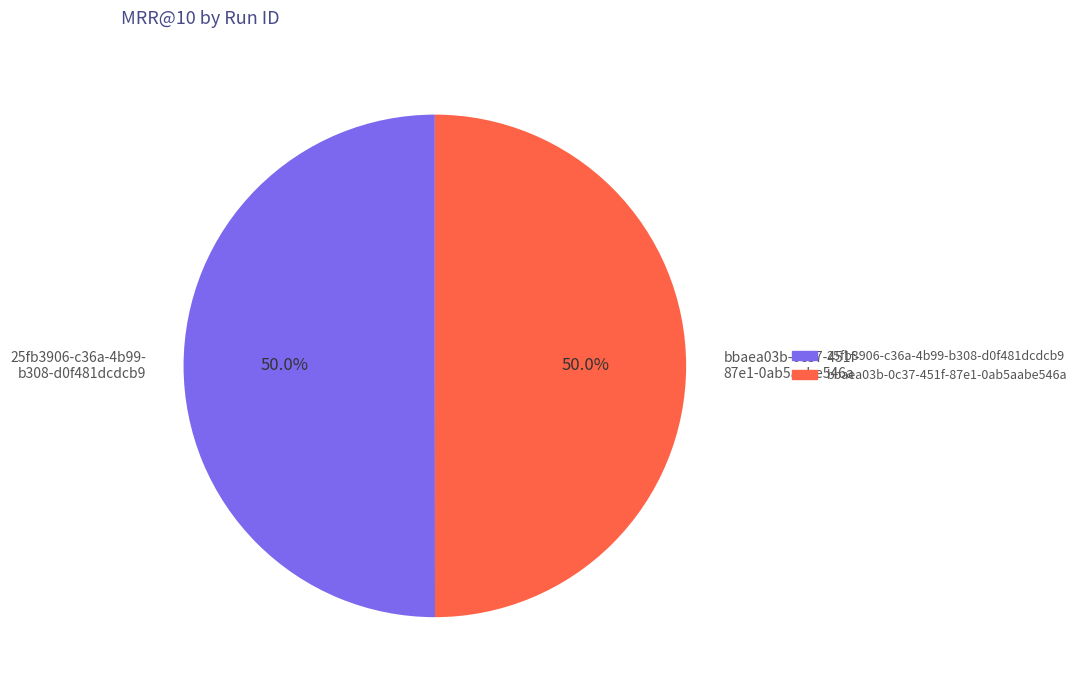

Do bbaea03b-0c37-451f- 87e1-0ab5aabe546a and 25fb3906-c36a-4b99- b308-d0f481dcdcb9 together represent more than half of the pie?

Yes